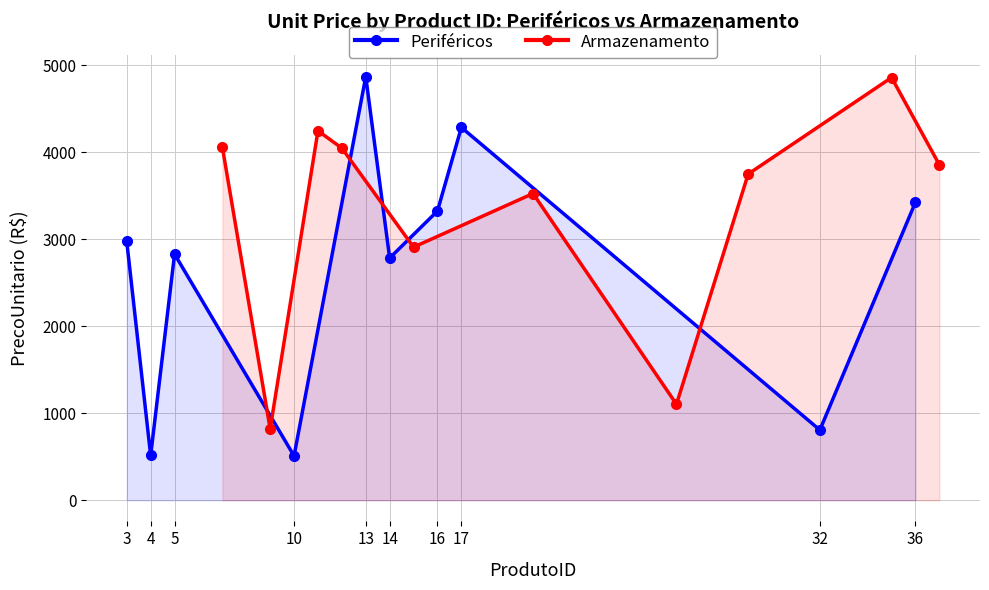

What is the maximum value for Periféricos?

4866.9